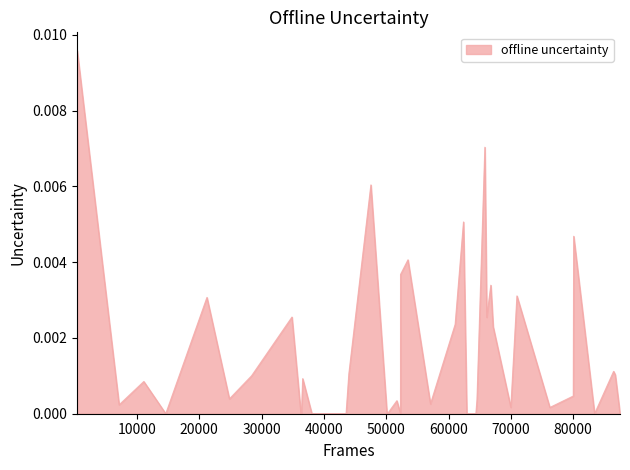

List the labels in order of value, smallest first.

34, 9, 5, 18, 33, 31, 19, 3, 28, 2, 8, 15, 38, 16, 39, 24, 12, 25, 14, 23, 0, 13, 20, 17, 27, 6, 26, 10, 32, 11, 36, 29, 7, 22, 21, 37, 30, 4, 35, 1